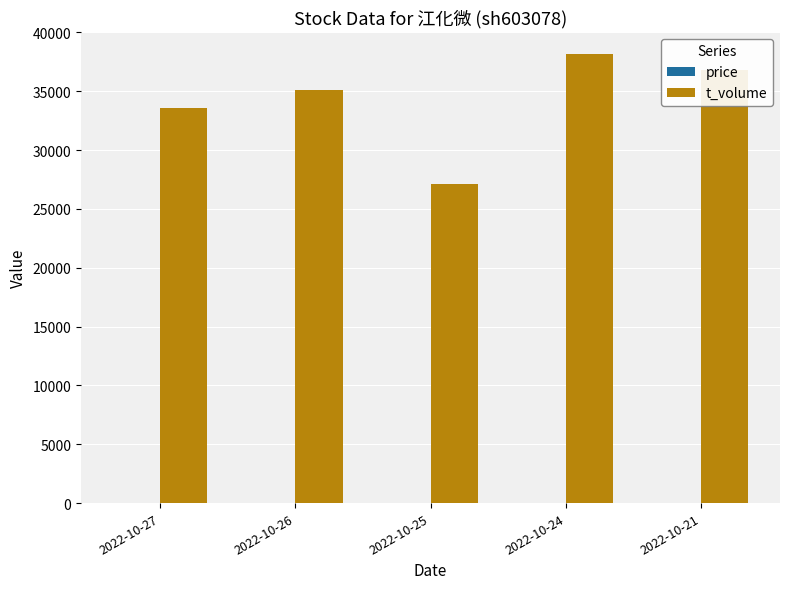

At which category does the chart reach its peak across all series?

2022-10-24